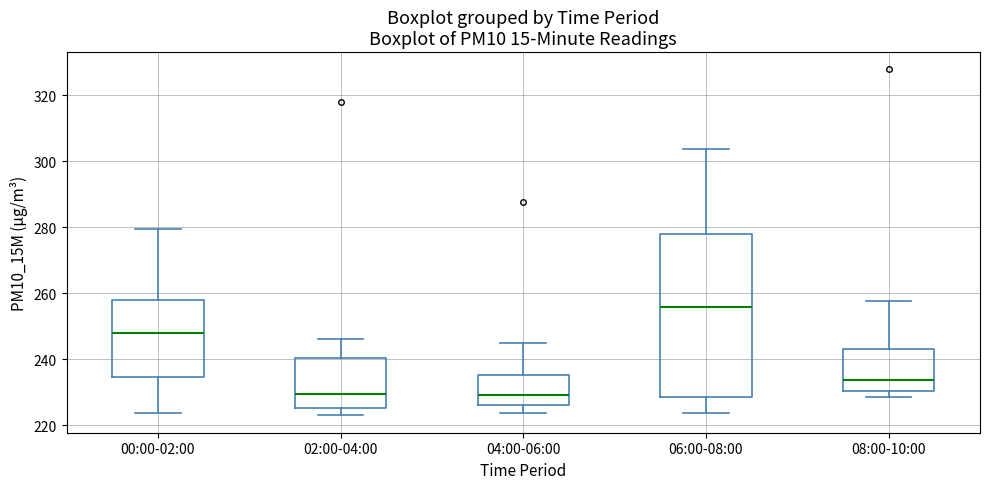

Reading left to right, read every box against the y-axis: the position of its median line, the range the box covers, and the ends of its whiskers. The values are not printed on the chart, so give them approximately, as read against the axis.

00:00-02:00: median 248, box 234 to 258, whiskers 224 to 280
02:00-04:00: median 230, box 226 to 240, whiskers 224 to 246
04:00-06:00: median 230, box 226 to 236, whiskers 224 to 244
06:00-08:00: median 256, box 228 to 278, whiskers 224 to 304
08:00-10:00: median 234, box 230 to 244, whiskers 228 to 258